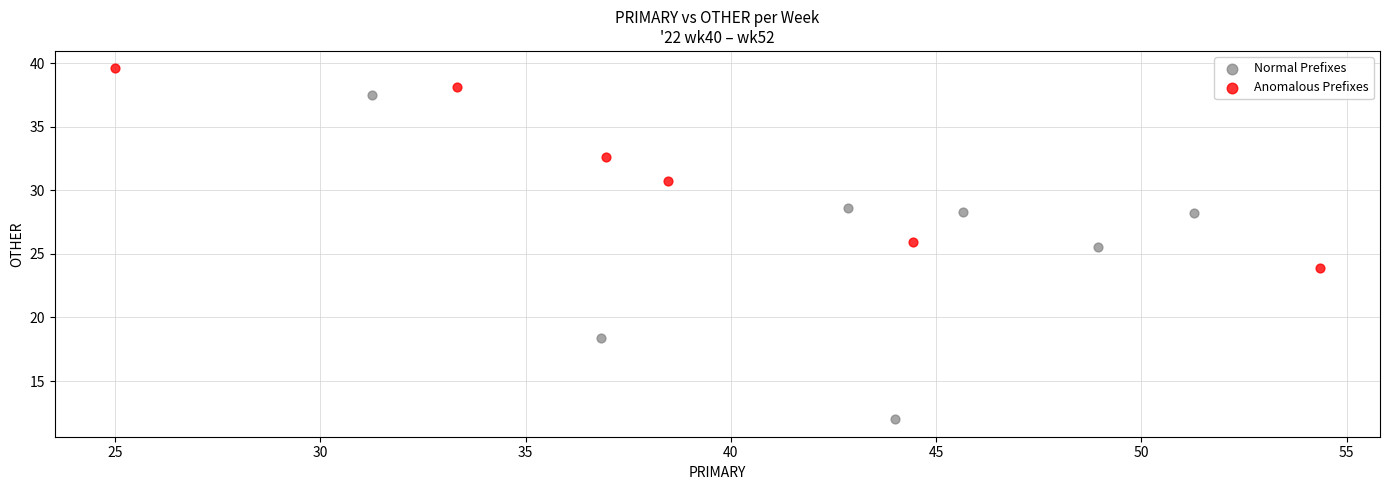

Which series contains the highest Y value?

Anomalous Prefixes